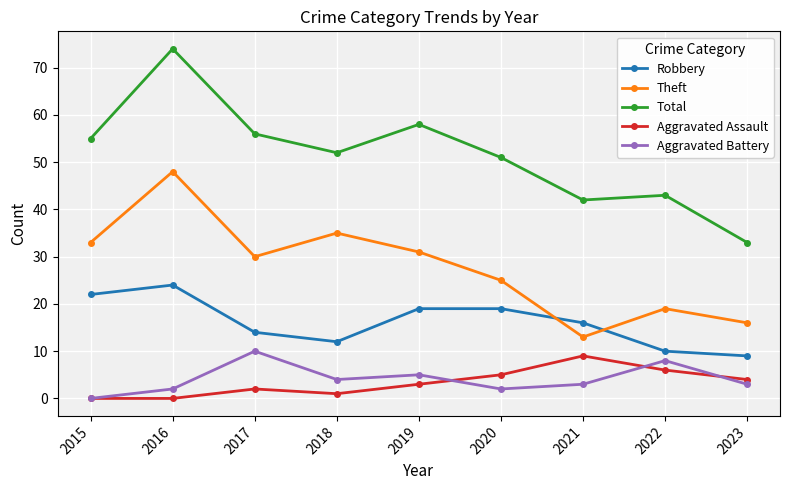

What is the difference between the maximum and second lowest values in the Robbery series?

14